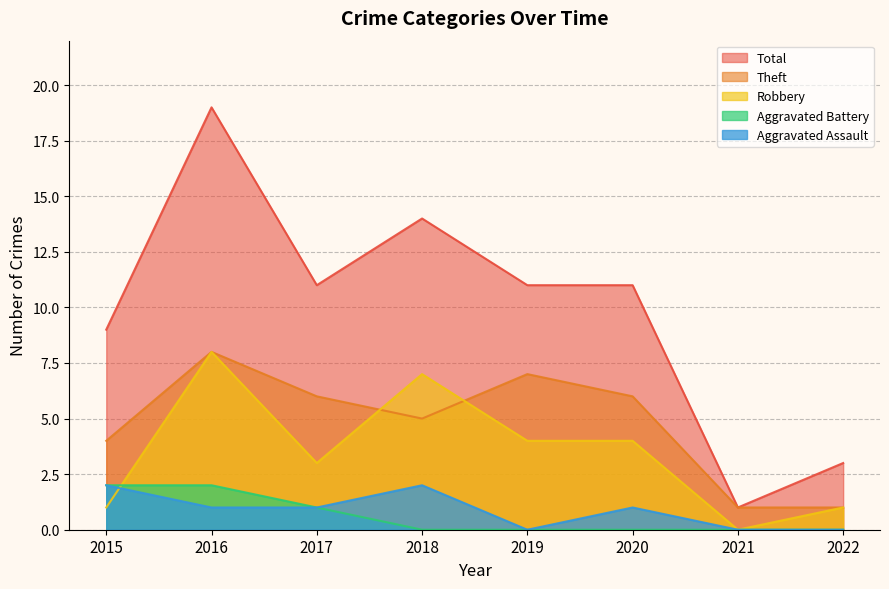

List the labels in order of Robbery value, largest first.

2016, 2018, 2019, 2020, 2017, 2015, 2022, 2021